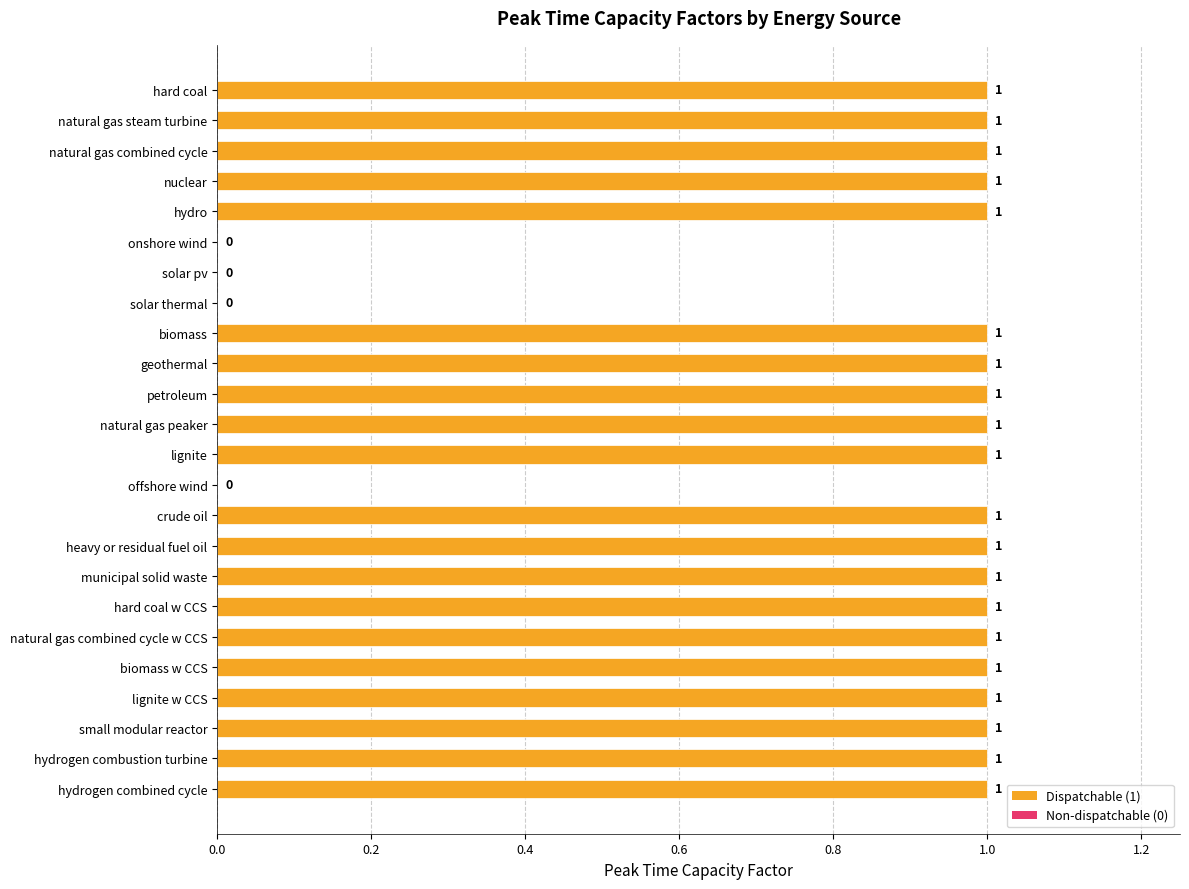

What is the average value?

1